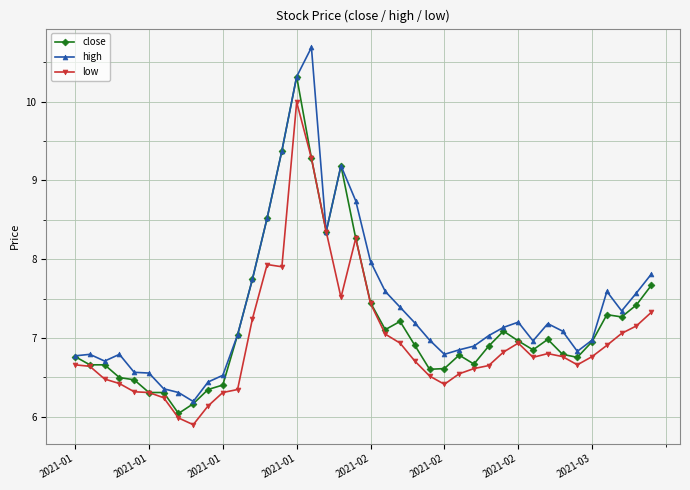

Rank the series by their maximum value, from highest to lowest.

high, close, low